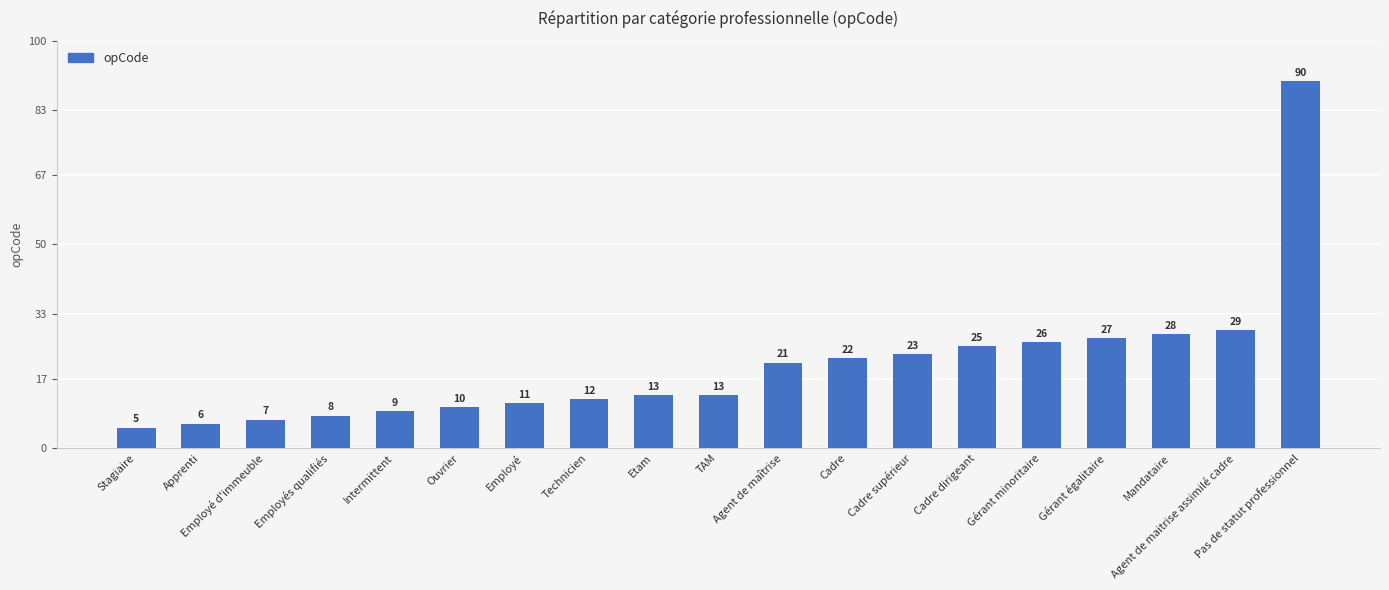

What is the sum of the values at Cadre dirigeant and Cadre?

47